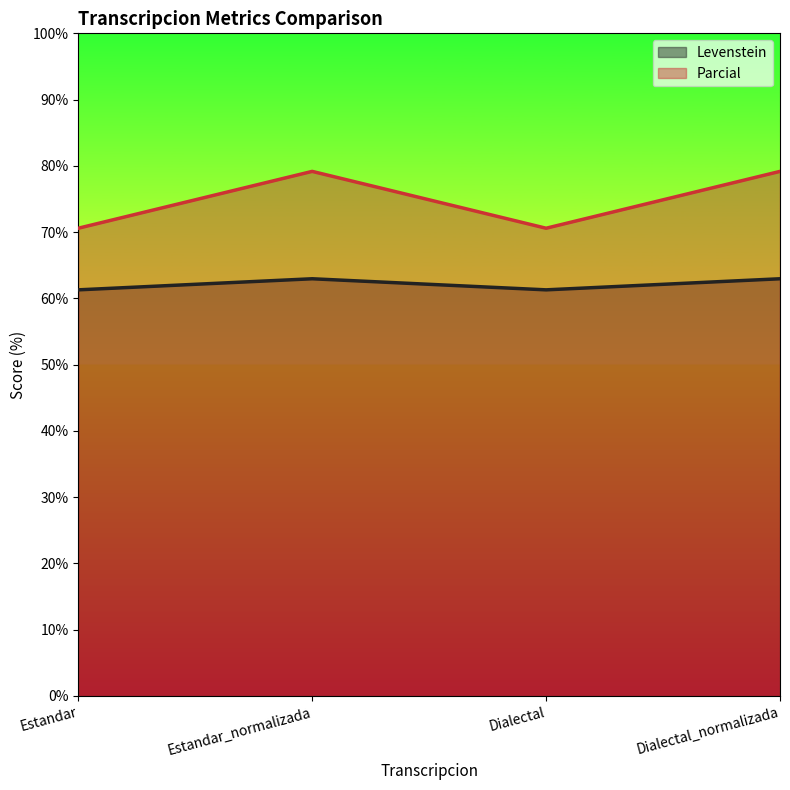

What position from the right is Estandar?

4